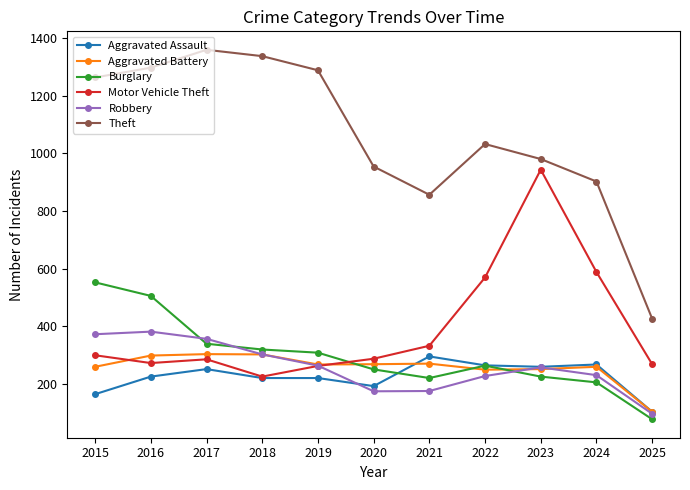

What is the difference between the maximum and minimum values in the Aggravated Battery series?

200